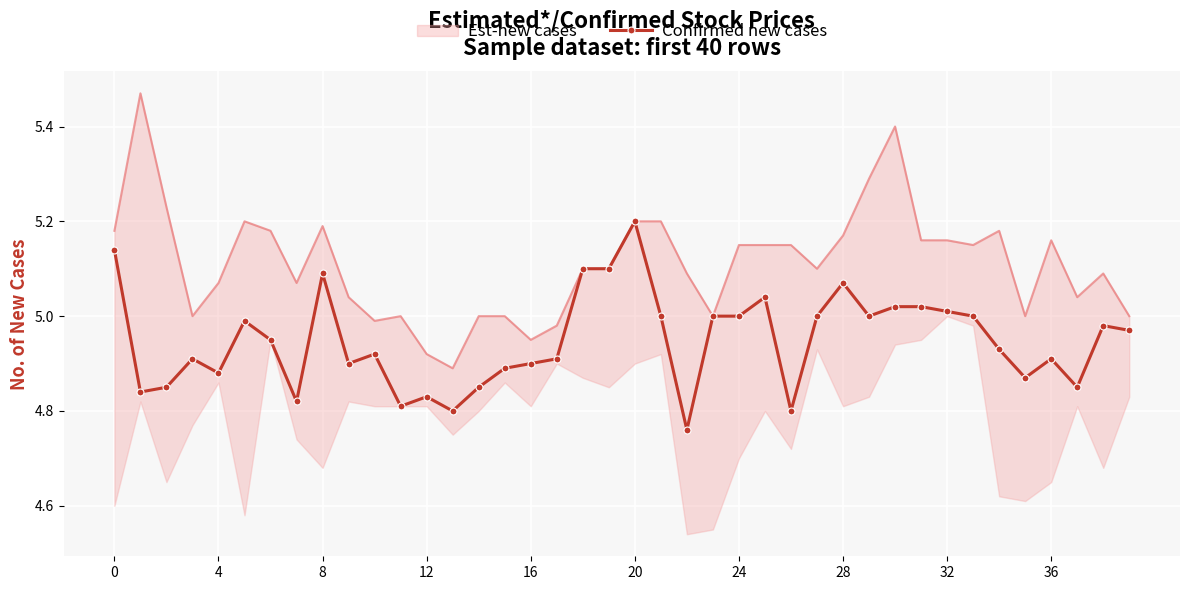

Which label corresponds to the largest value in the chart?

20